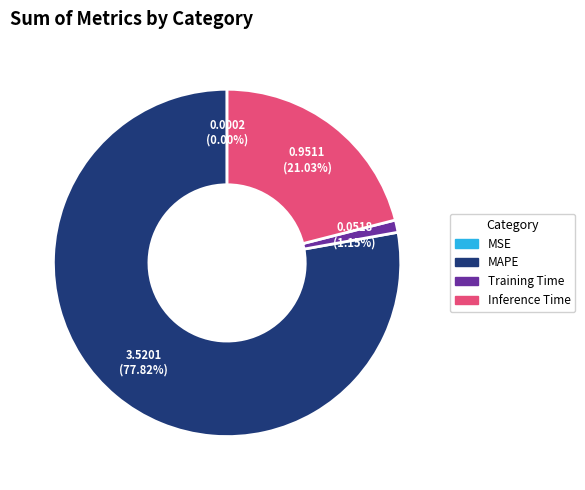

Is there a majority slice in this chart?

Yes